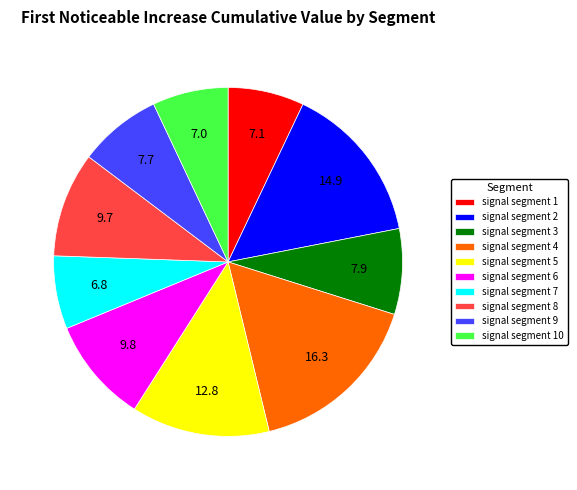

Is there any slice that represents more than half of the pie?

No